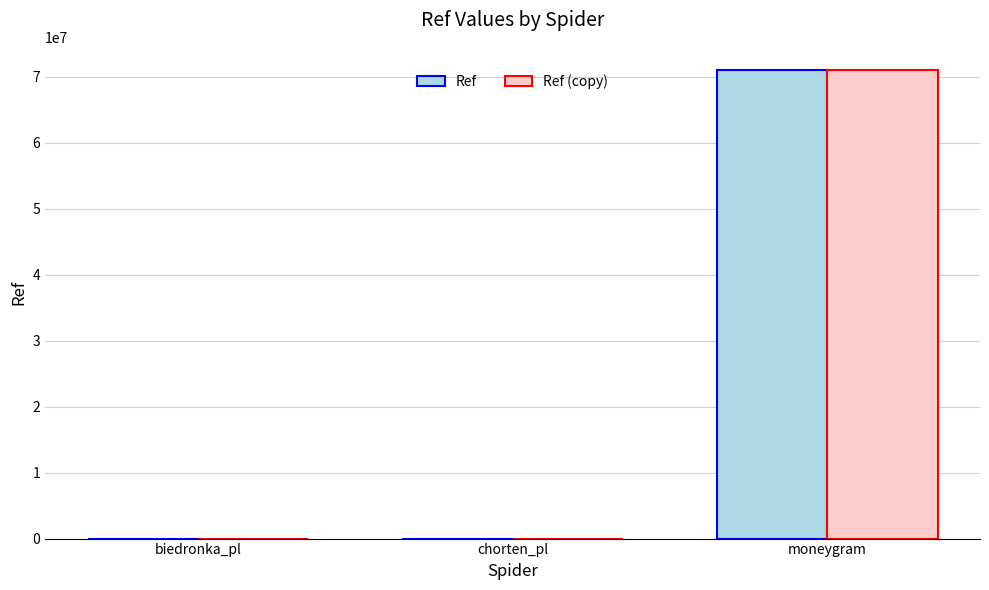

At which label is Ref closest to 35491808?

chorten_pl